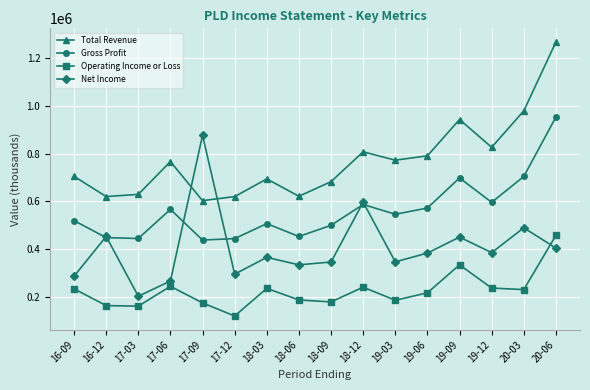

Which series changed the most between 16-09 and 19-12?

Total Revenue